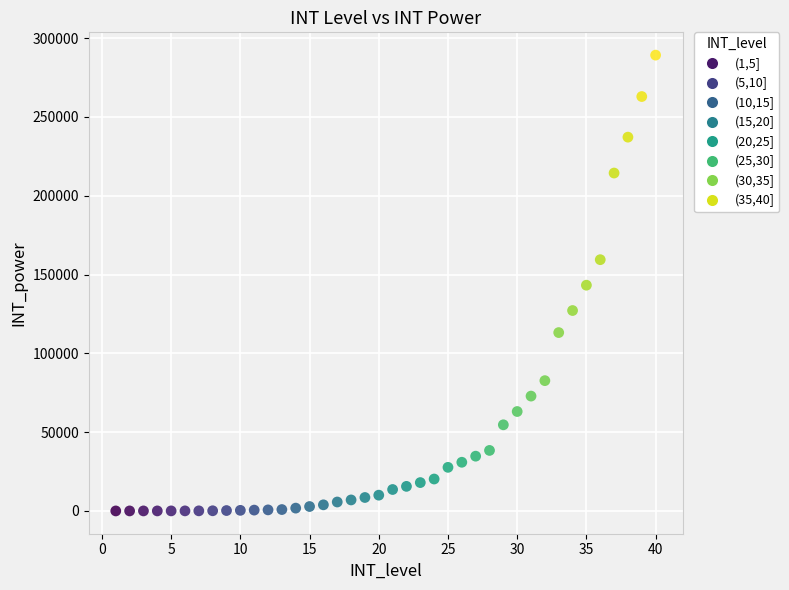

What is the range of X values (max minus min)?

39